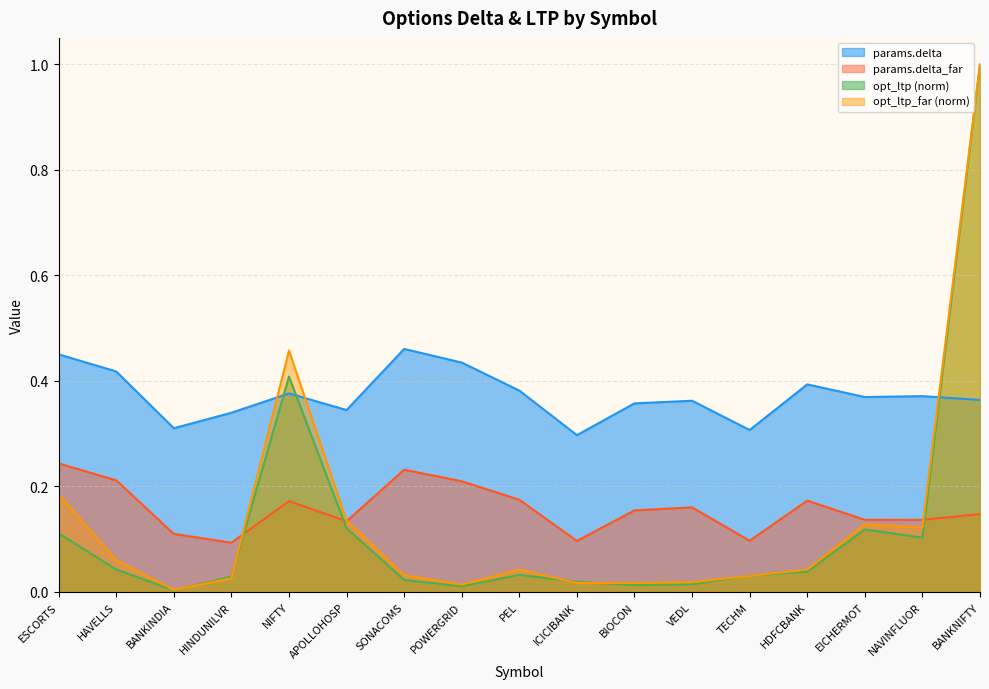

Reading right to left, extract all data points from this chart.

params.delta: BANKNIFTY=0.4	NAVINFLUOR=0.4	EICHERMOT=0.4	HDFCBANK=0.4	TECHM=0.3	VEDL=0.4	BIOCON=0.4	ICICIBANK=0.3	PEL=0.4	POWERGRID=0.4	SONACOMS=0.5	APOLLOHOSP=0.3	NIFTY=0.4	HINDUNILVR=0.3	BANKINDIA=0.3	HAVELLS=0.4	ESCORTS=0.5
params.delta_far: BANKNIFTY=0.1	NAVINFLUOR=0.1	EICHERMOT=0.1	HDFCBANK=0.2	TECHM=0.1	VEDL=0.2	BIOCON=0.2	ICICIBANK=0.1	PEL=0.2	POWERGRID=0.2	SONACOMS=0.2	APOLLOHOSP=0.1	NIFTY=0.2	HINDUNILVR=0.1	BANKINDIA=0.1	HAVELLS=0.2	ESCORTS=0.2
opt_ltp: BANKNIFTY=1.0	NAVINFLUOR=0.1	EICHERMOT=0.1	HDFCBANK=0.0	TECHM=0.0	VEDL=0.0	BIOCON=0.0	ICICIBANK=0.0	PEL=0.0	POWERGRID=0.0	SONACOMS=0.0	APOLLOHOSP=0.1	NIFTY=0.4	HINDUNILVR=0.0	BANKINDIA=0.0	HAVELLS=0.0	ESCORTS=0.1
opt_ltp_far: BANKNIFTY=1.0	NAVINFLUOR=0.1	EICHERMOT=0.1	HDFCBANK=0.0	TECHM=0.0	VEDL=0.0	BIOCON=0.0	ICICIBANK=0.0	PEL=0.0	POWERGRID=0.0	SONACOMS=0.0	APOLLOHOSP=0.1	NIFTY=0.5	HINDUNILVR=0.0	BANKINDIA=0.0	HAVELLS=0.1	ESCORTS=0.2